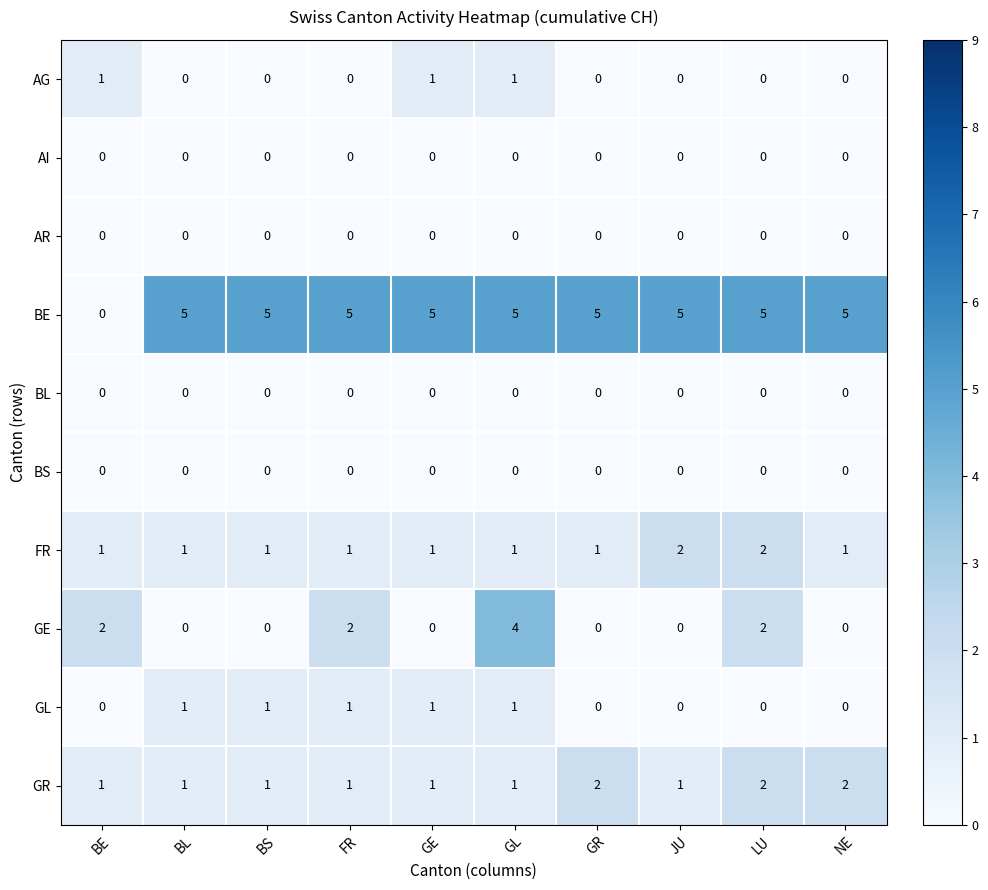

Is it true that BL equals 0 at GE?

True